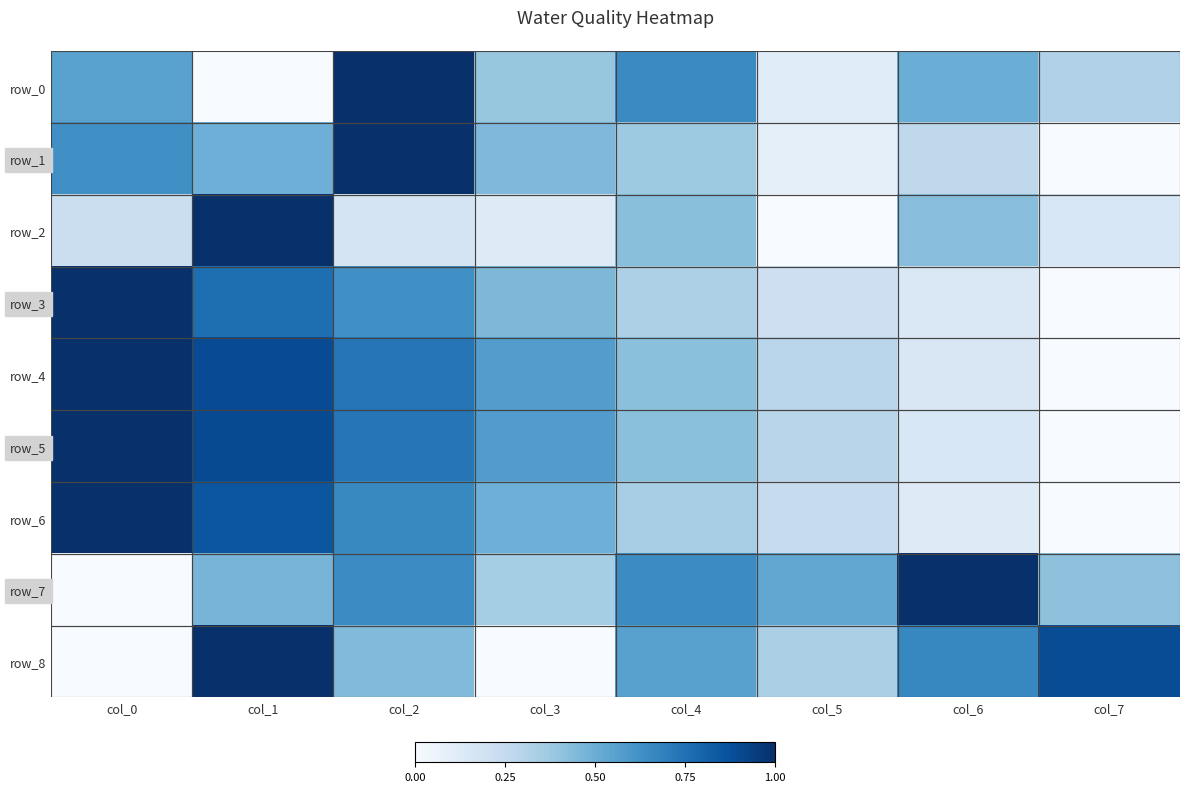

At how many categories does at least one series exceed 0?

8